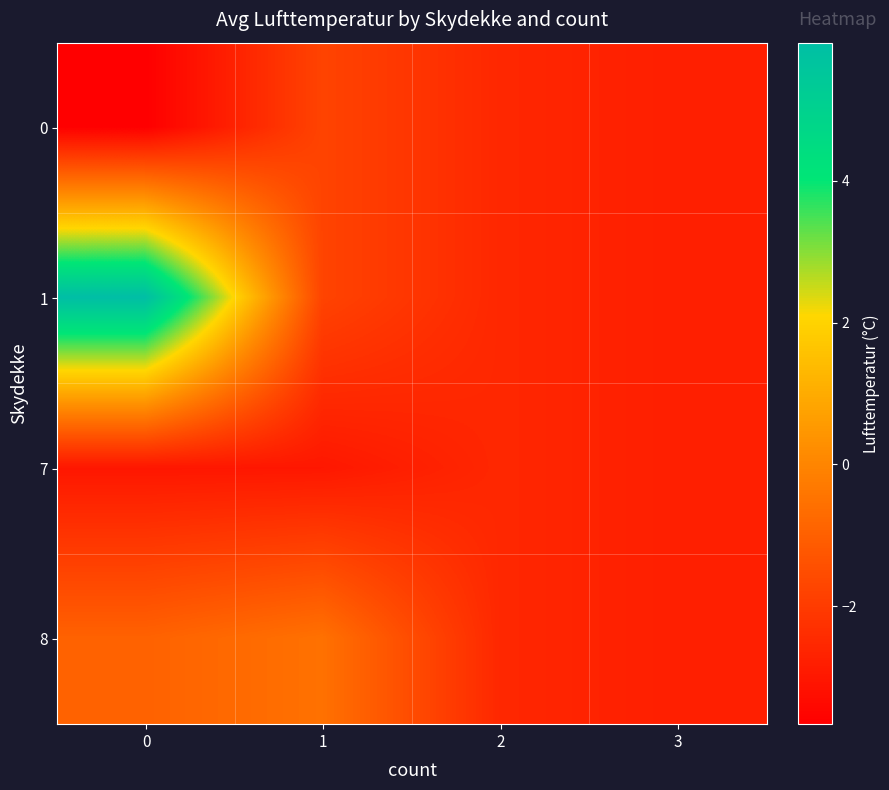

Which series has the largest total across all categories?

1